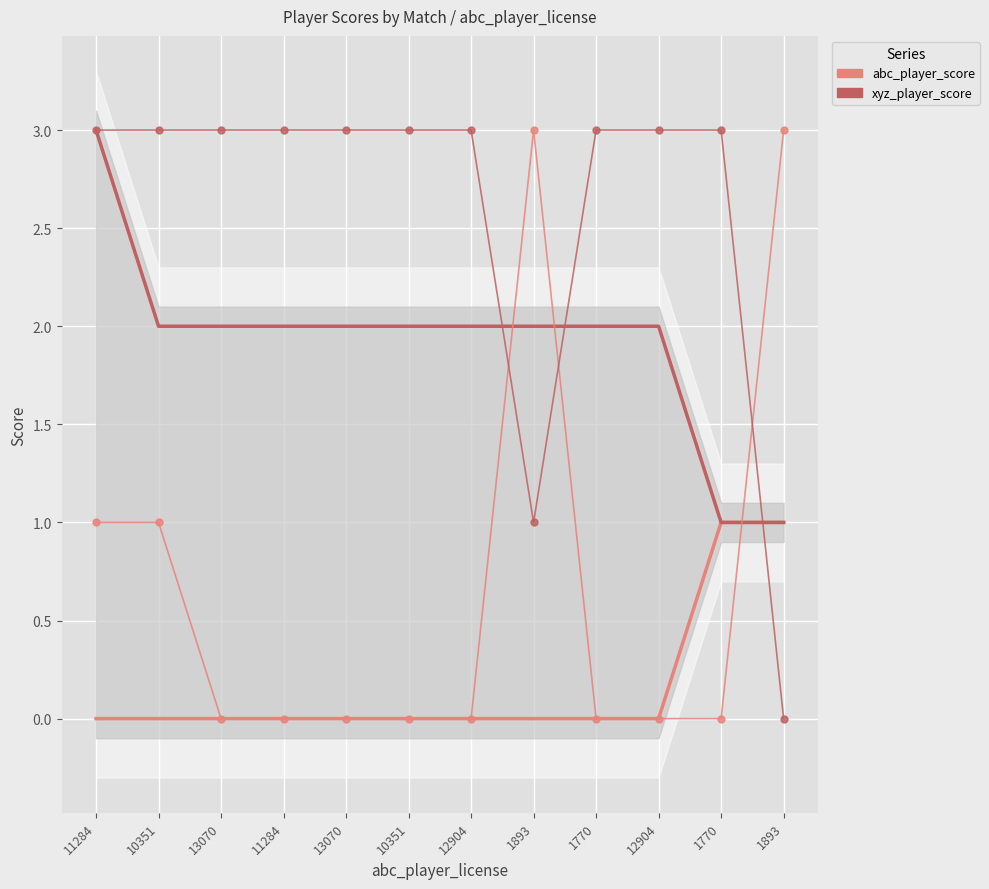

How many values in the abc_player_score series exceed 0?

4